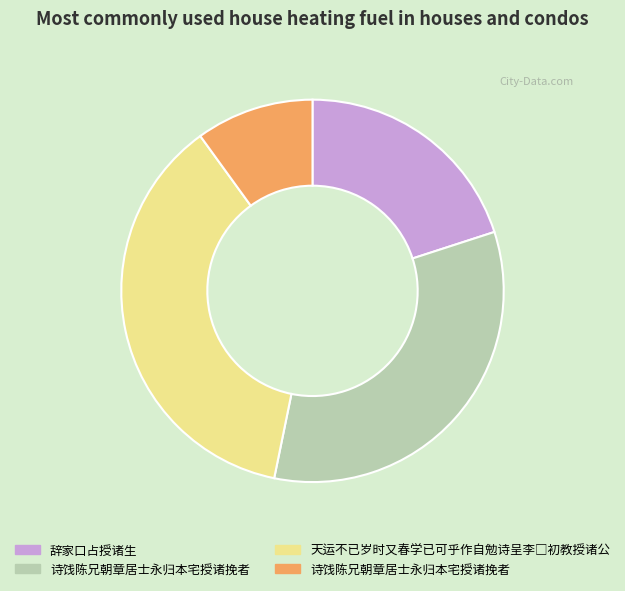

Is there any slice that represents more than half of the pie?

No